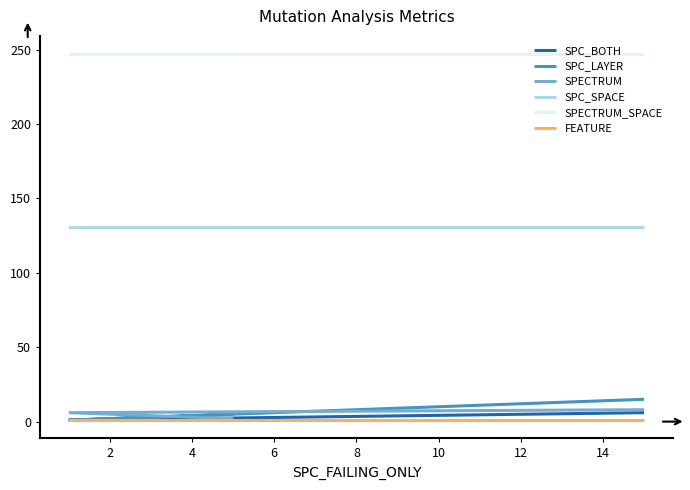

What are all the series names shown in the legend?

SPC_BOTH, SPC_LAYER, SPECTRUM, SPC_SPACE, SPECTRUM_SPACE, FEATURE